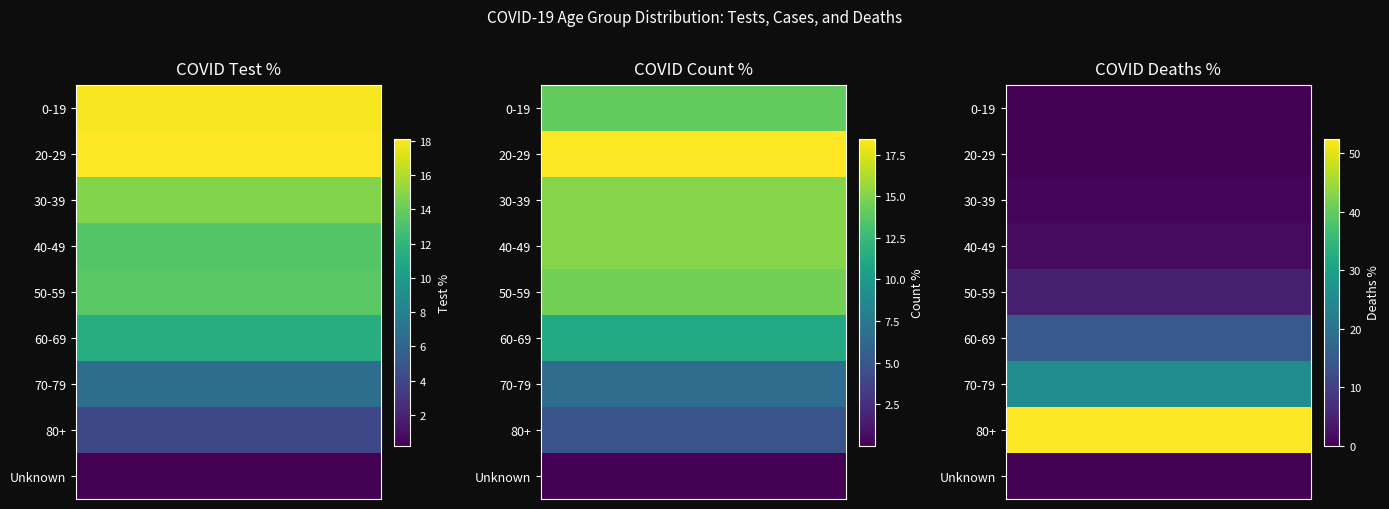

Which series has the largest range (max minus min)?

COVID_DEATHS_PCT